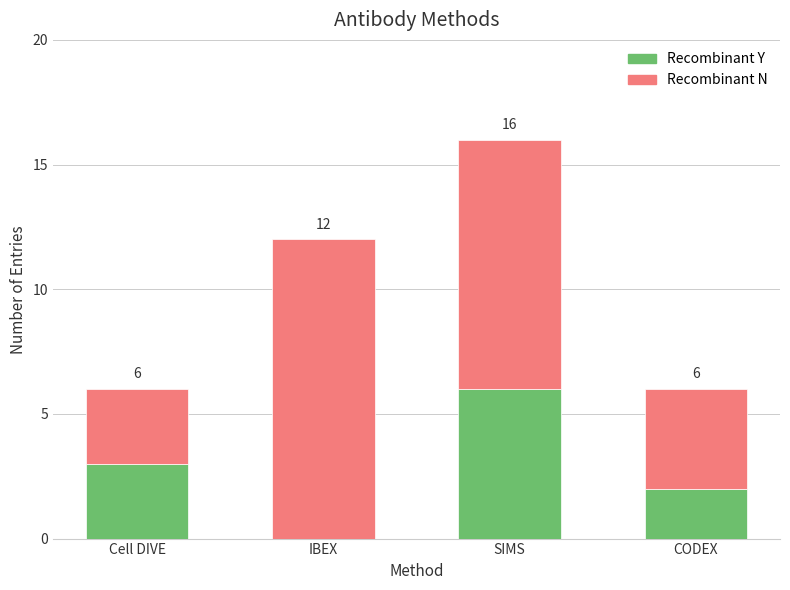

What is the total value across all series at CODEX?

6